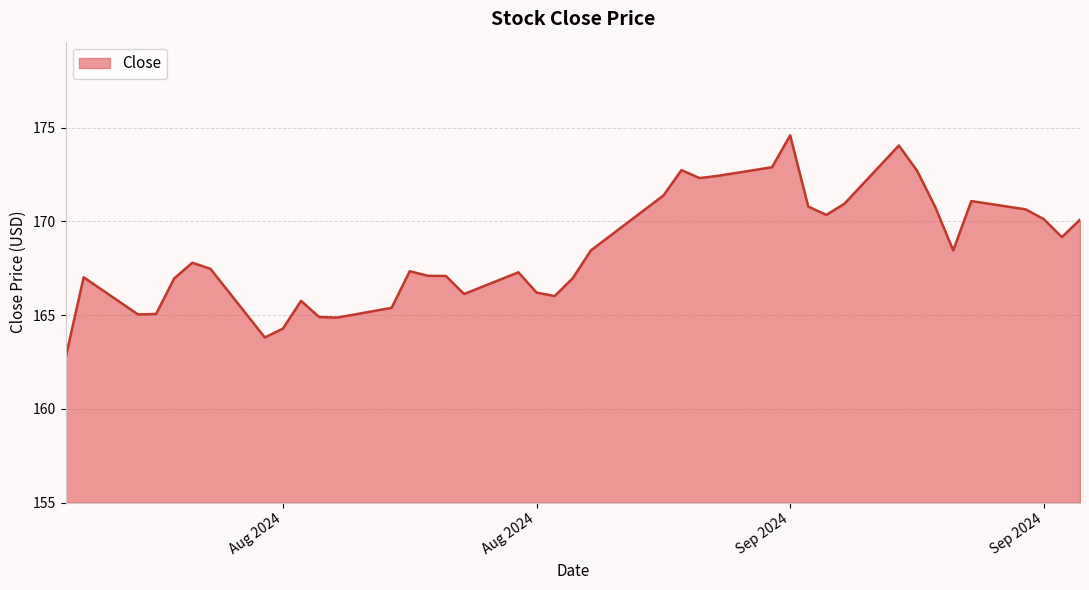

What is the greatest value displayed?

174.6